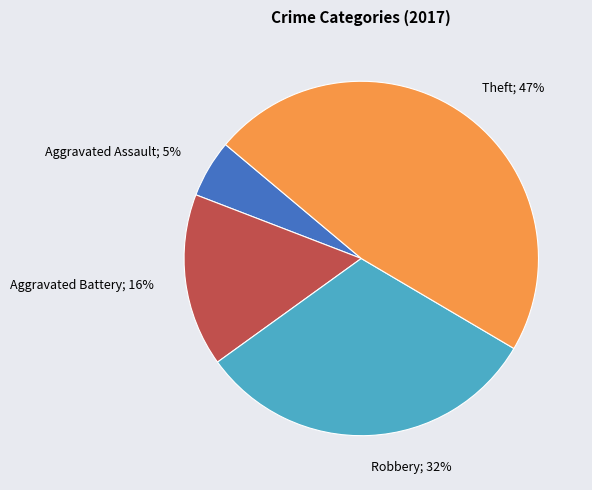

Does any single category account for the majority?

No